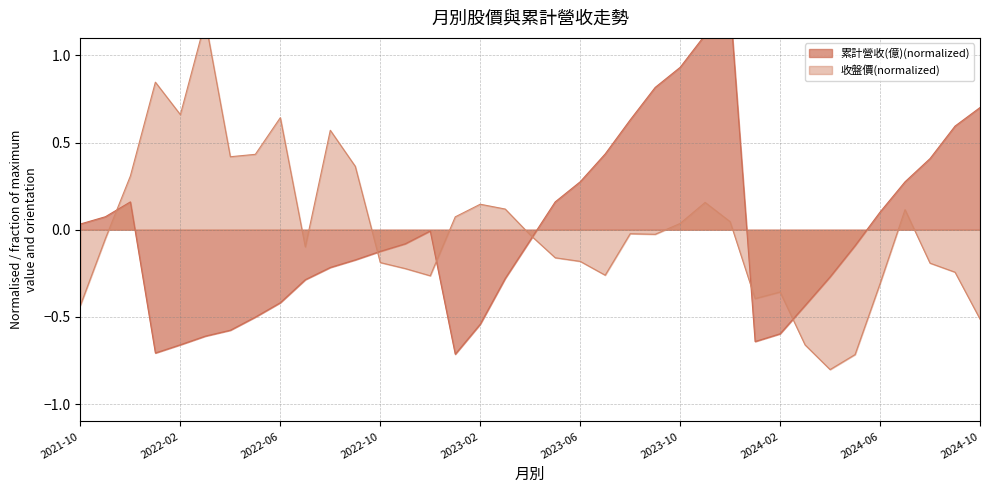

Is it true that 累計營收(億) equals 1.3 at 2023-12?

True